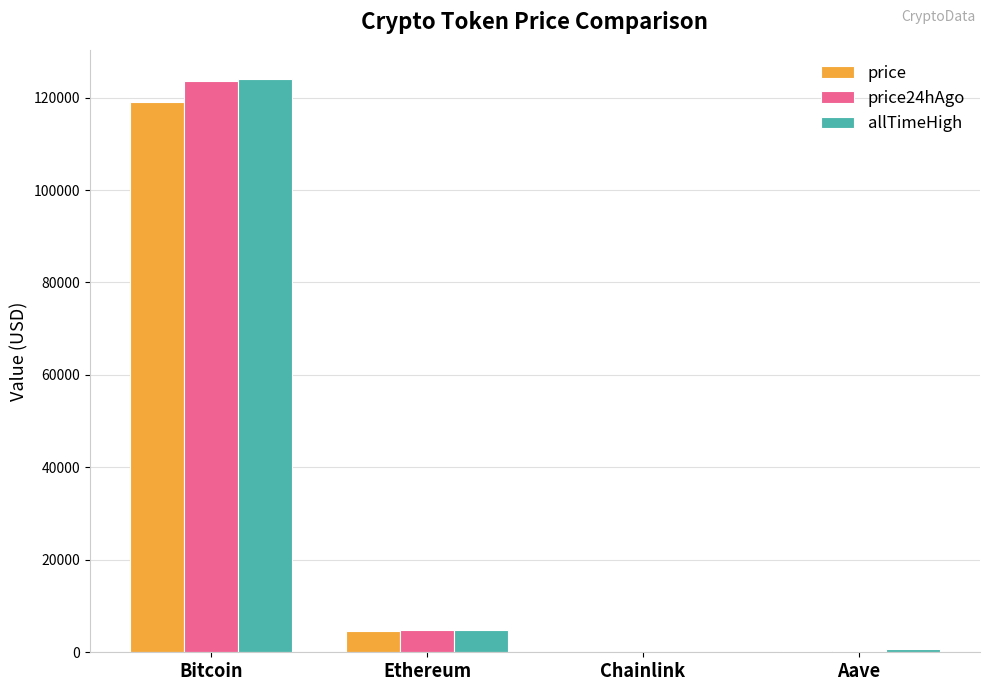

The allTimeHigh series shows 4878.3 at Ethereum. True or false?

True